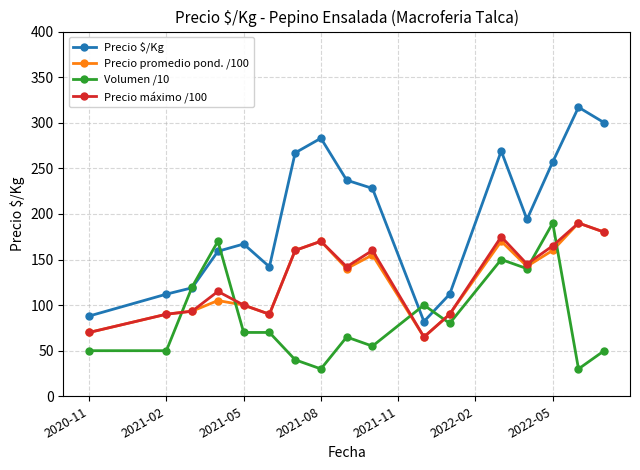

In Precio $/Kg, how many points are lower than both neighbors (excluding endpoints)?

3